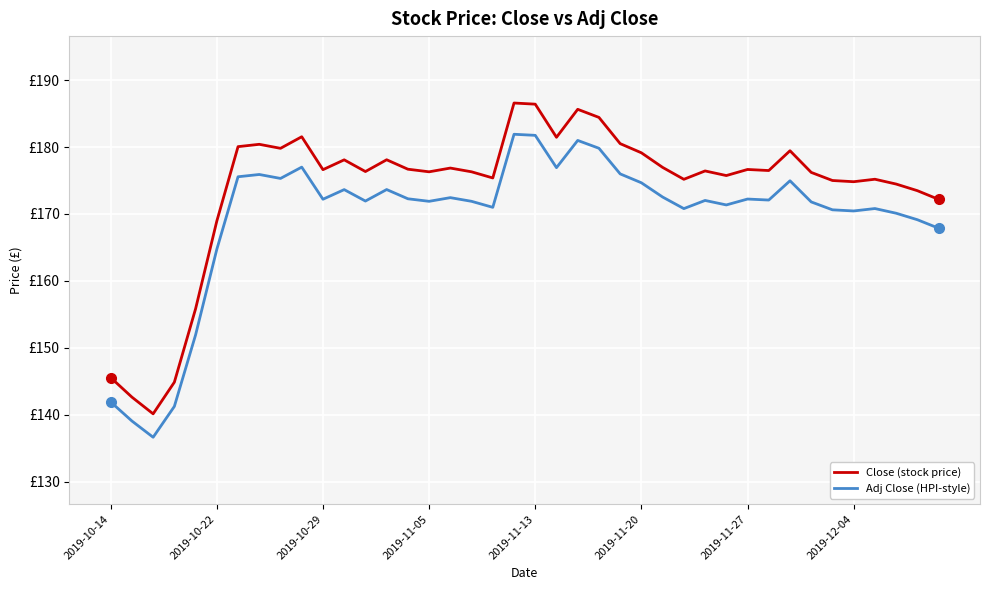

Is this an area chart (filled region under the line)?

No